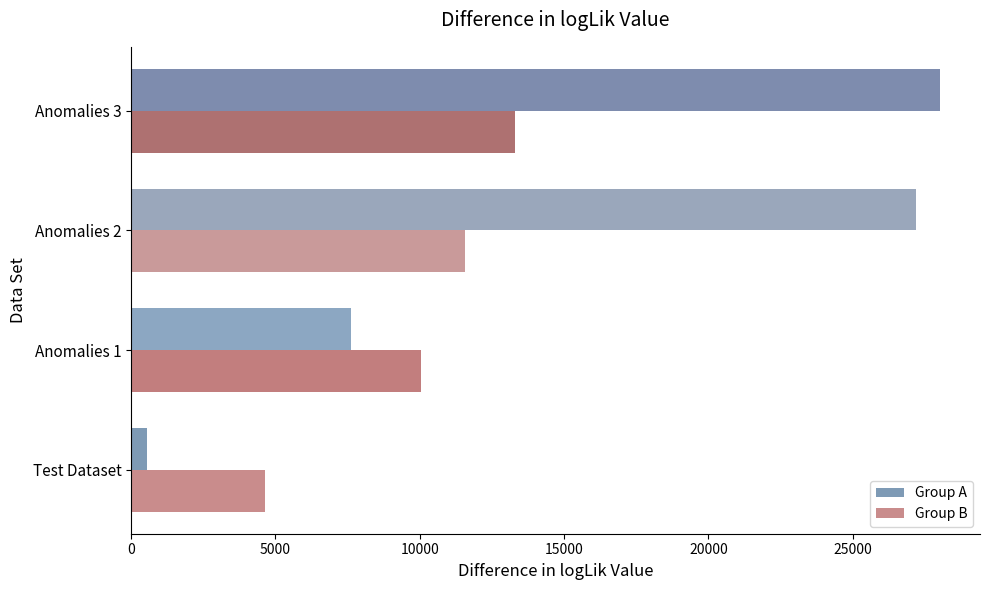

How many data points in Group B are above 11568?

2